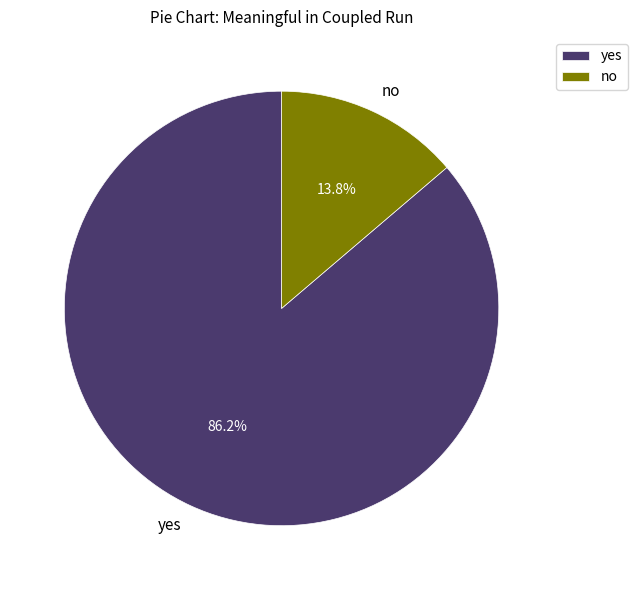

To the nearest percent, what is the difference between the yes and no slice percentages?

72%